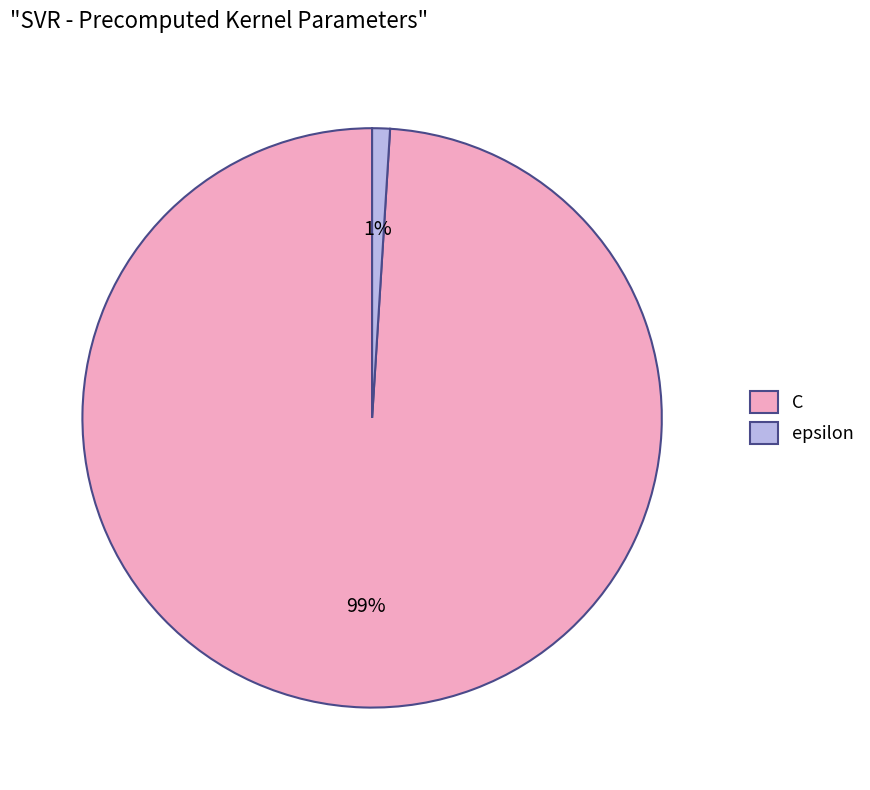

Which category has the smallest portion of the pie?

epsilon